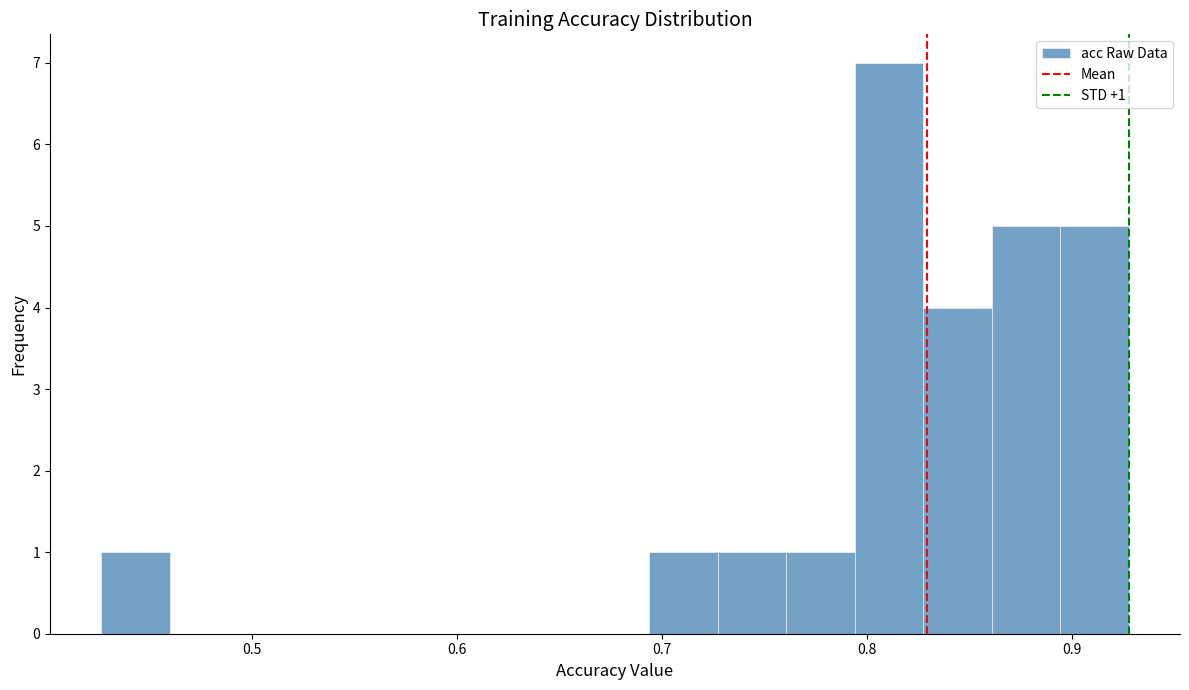

Read against the x-axis, roughly where is the centre of the tallest bar?

0.81